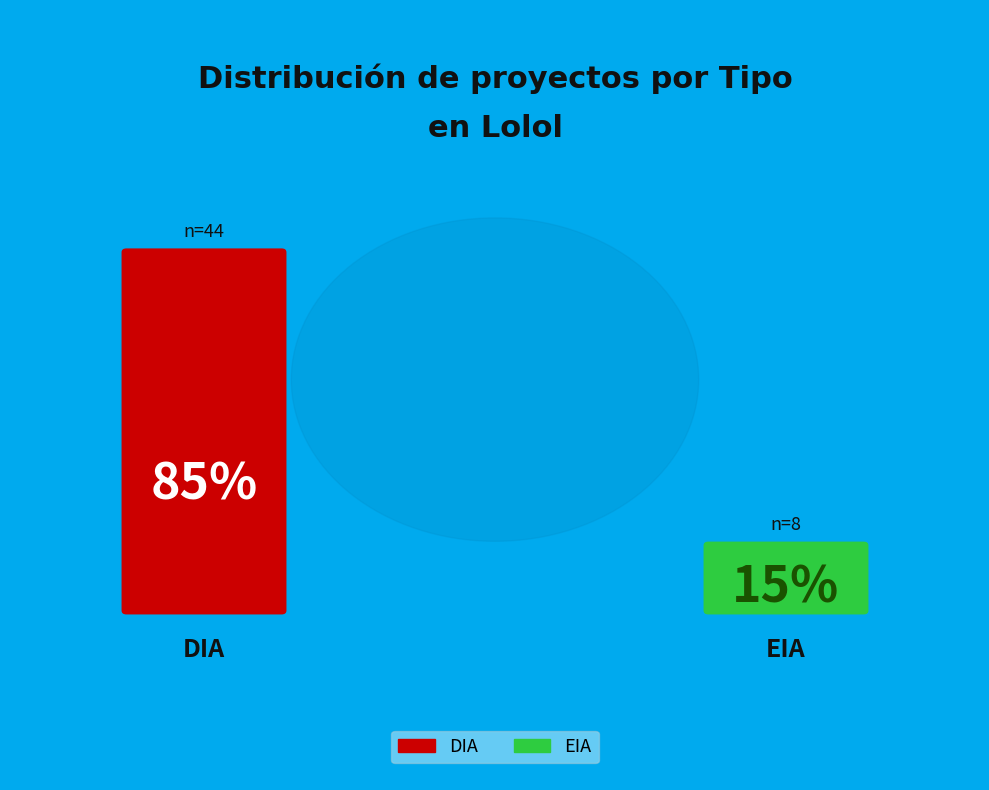

What percentage is the DIA slice, to the nearest percent?

85%